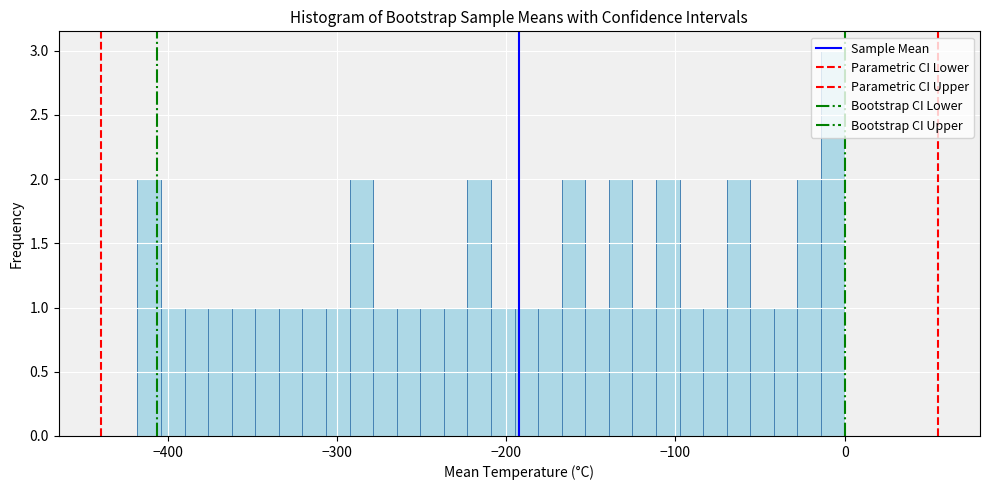

Around what value on the x-axis is the tallest bar? Give the approximate position of its centre, as read against the axis.

-10